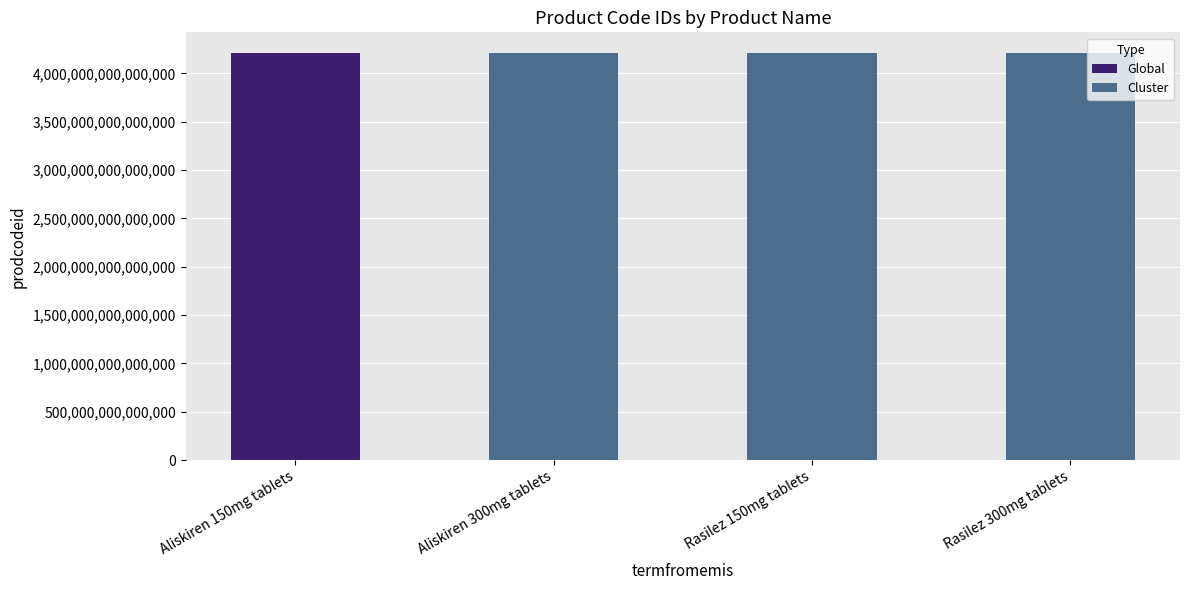

How many categories are shown in the chart?

4